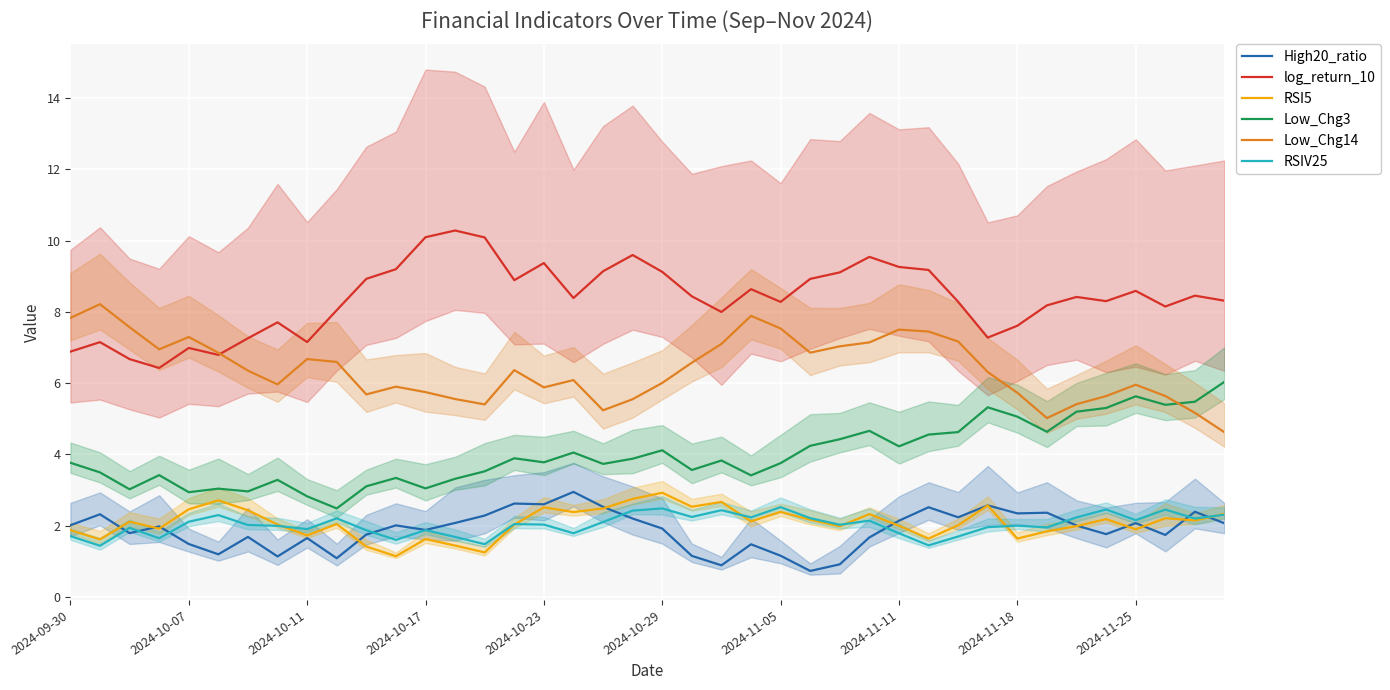

What are all the series names shown in the legend?

High20_ratio, log_return_10, RSI5, Low_Chg3, Low_Chg14, RSIV25